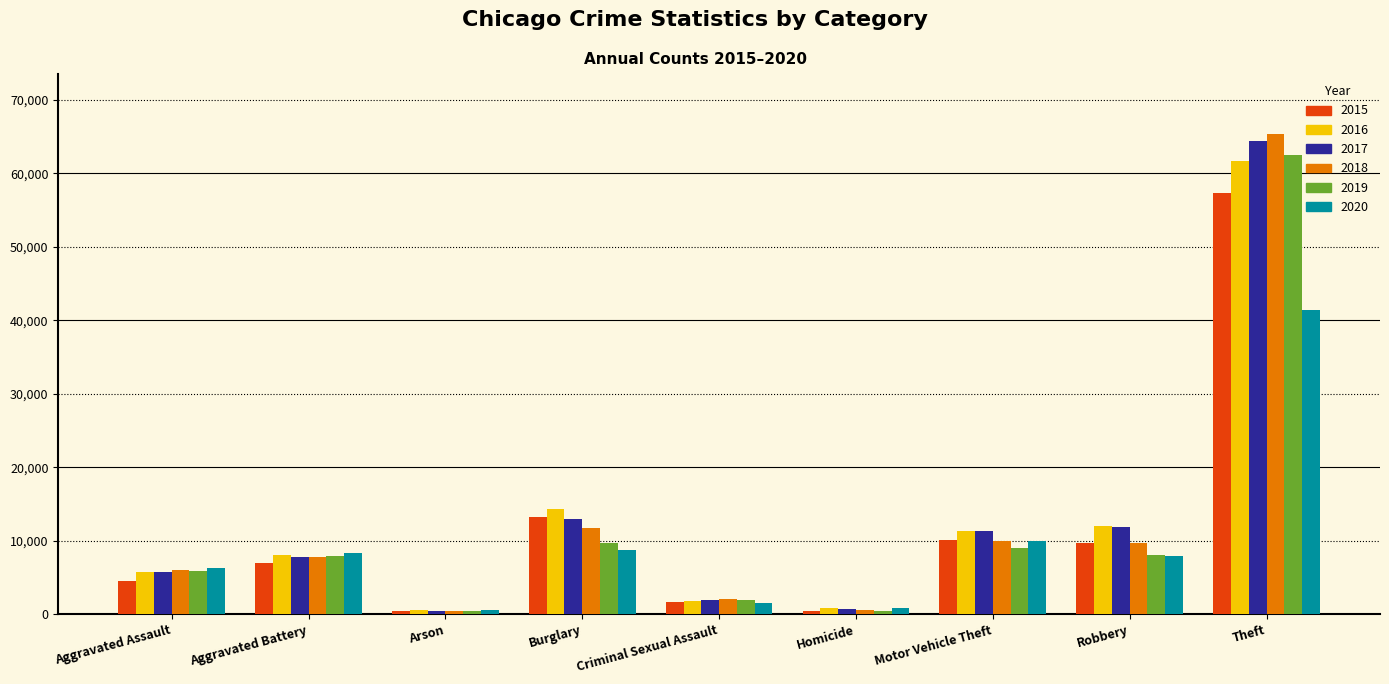

At which category is the sum across all series the highest?

Theft